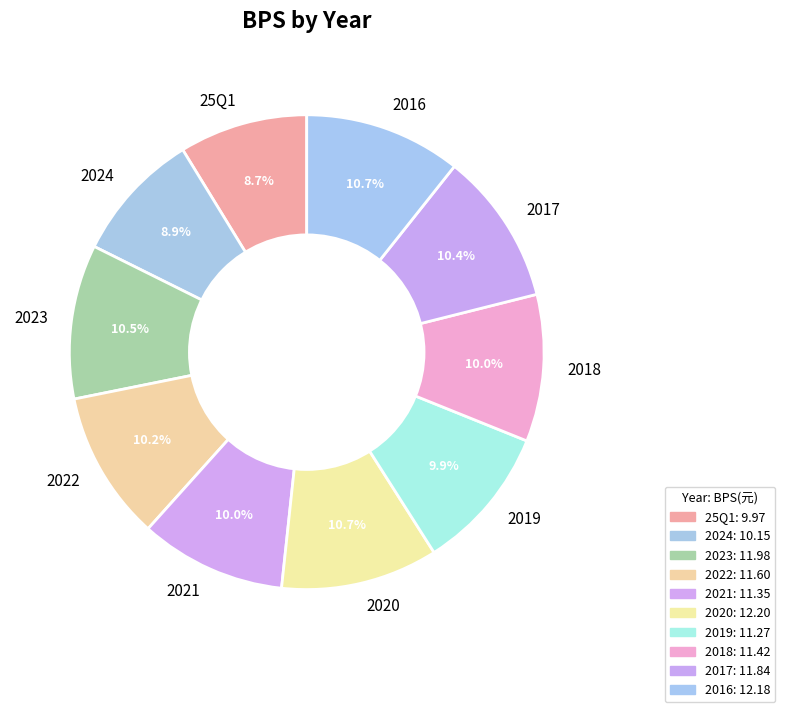

Is it true that 2019 is 1% of the pie?

False